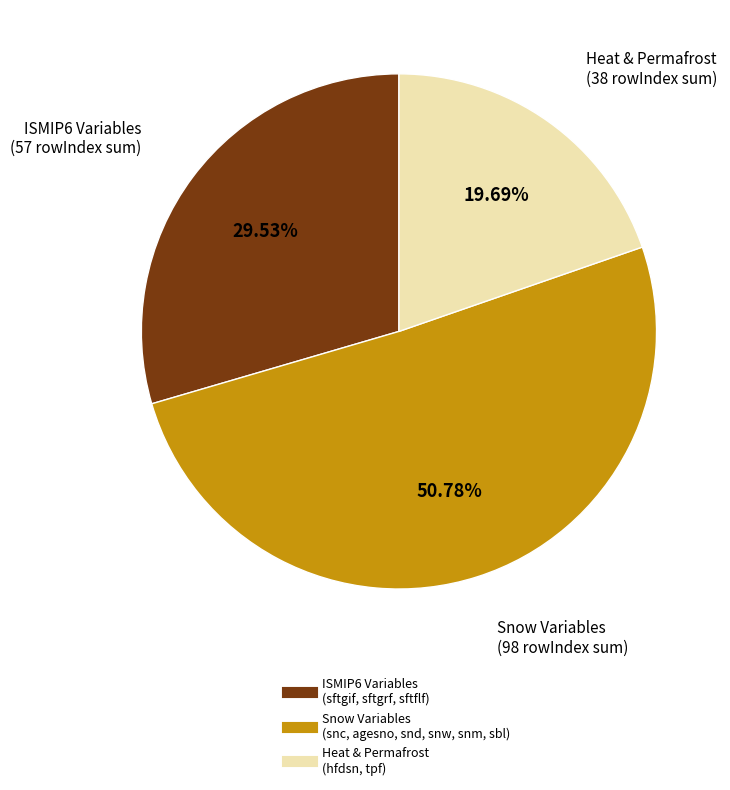

Is there any slice that represents more than half of the pie?

Yes